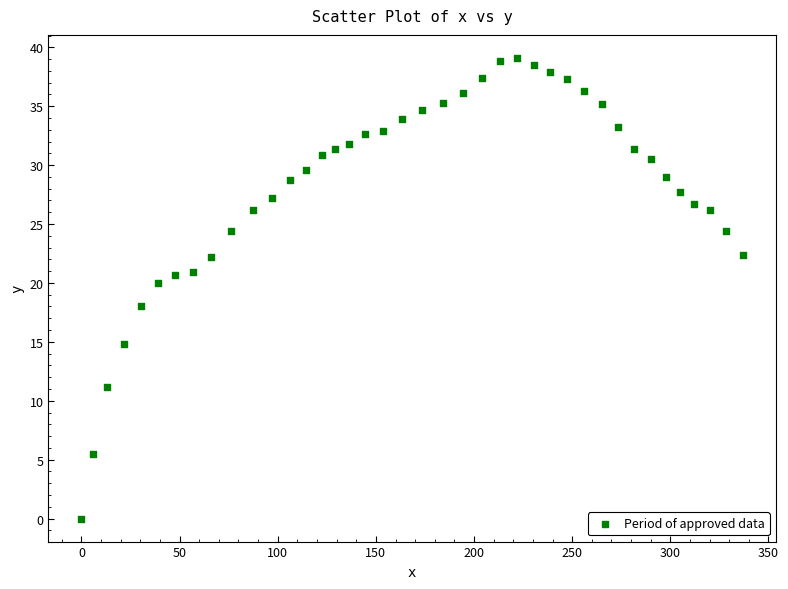

What is the range of X values (max minus min)?

336.9